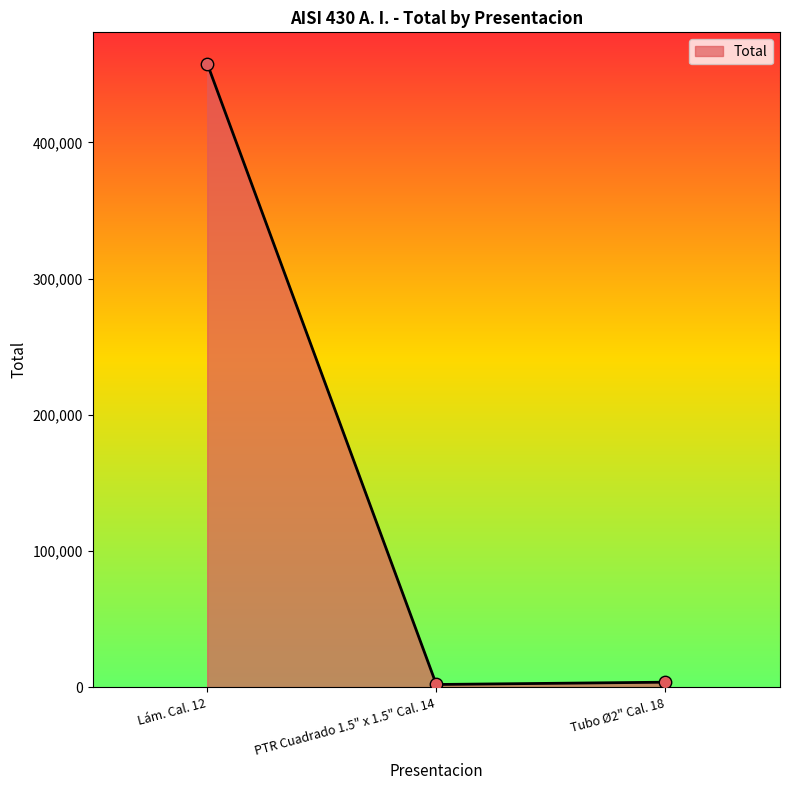

What is the change in value from Lám. Cal. 12 to Tubo Ø2" Cal. 18?

-454257.9